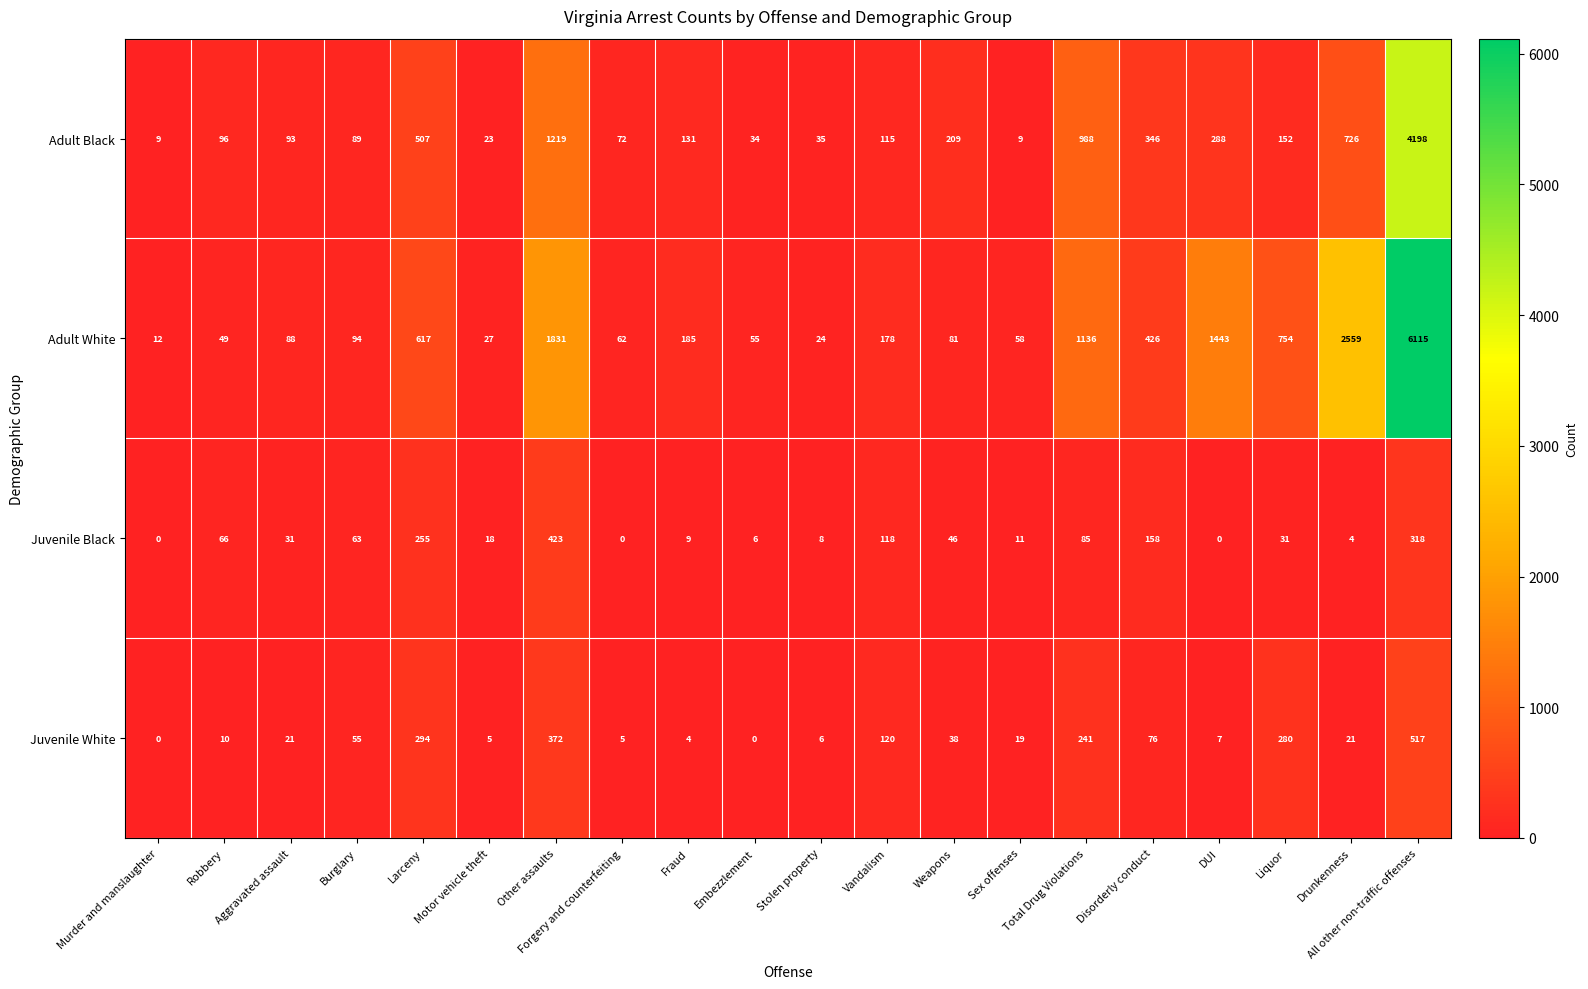

The Adult Black series shows 531 at Disorderly conduct. True or false?

False